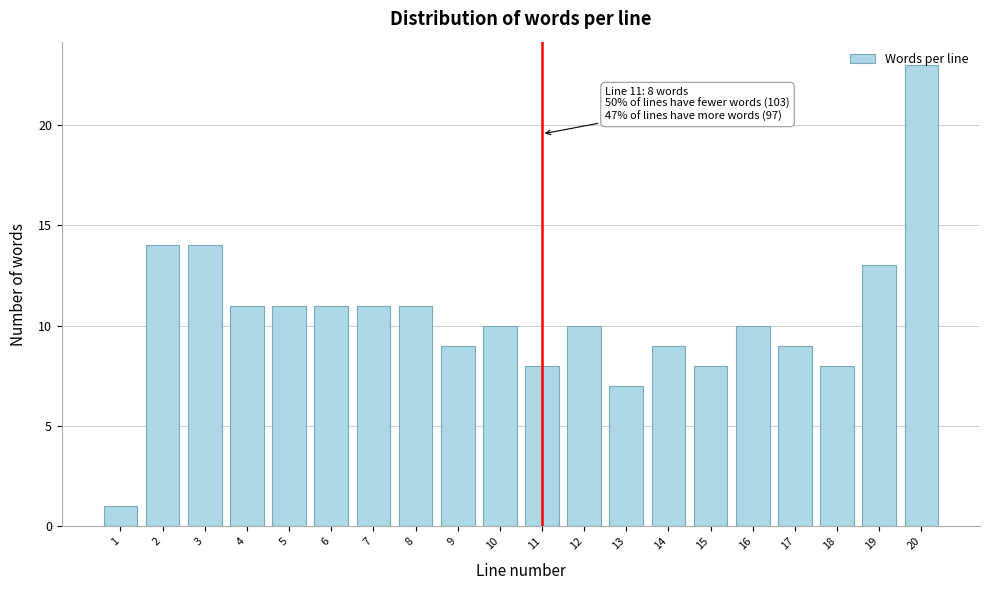

What is the sum of all values?

208